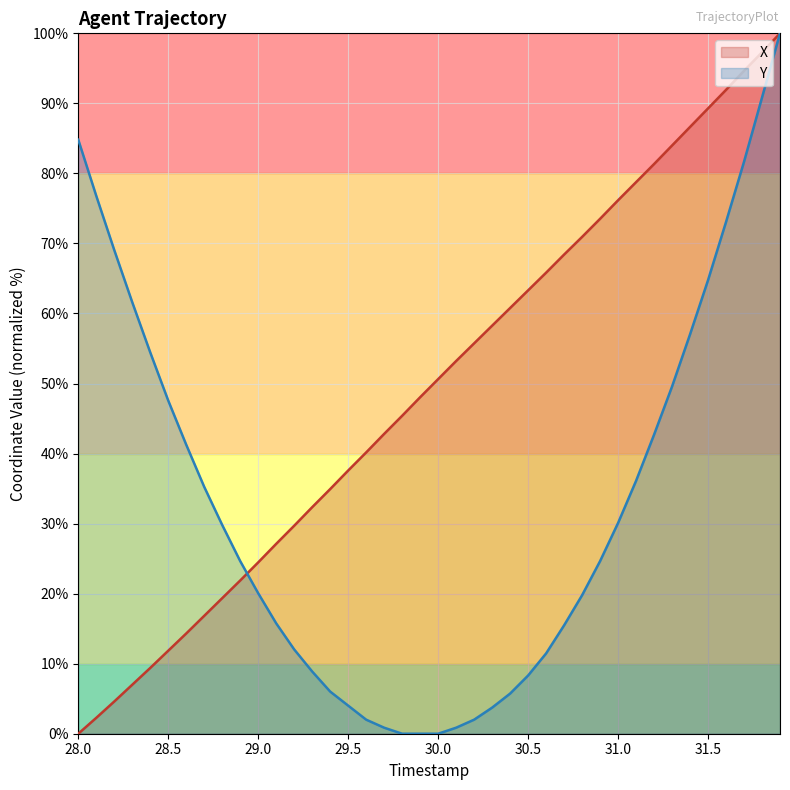

At how many categories does at least one series exceed 4?

40